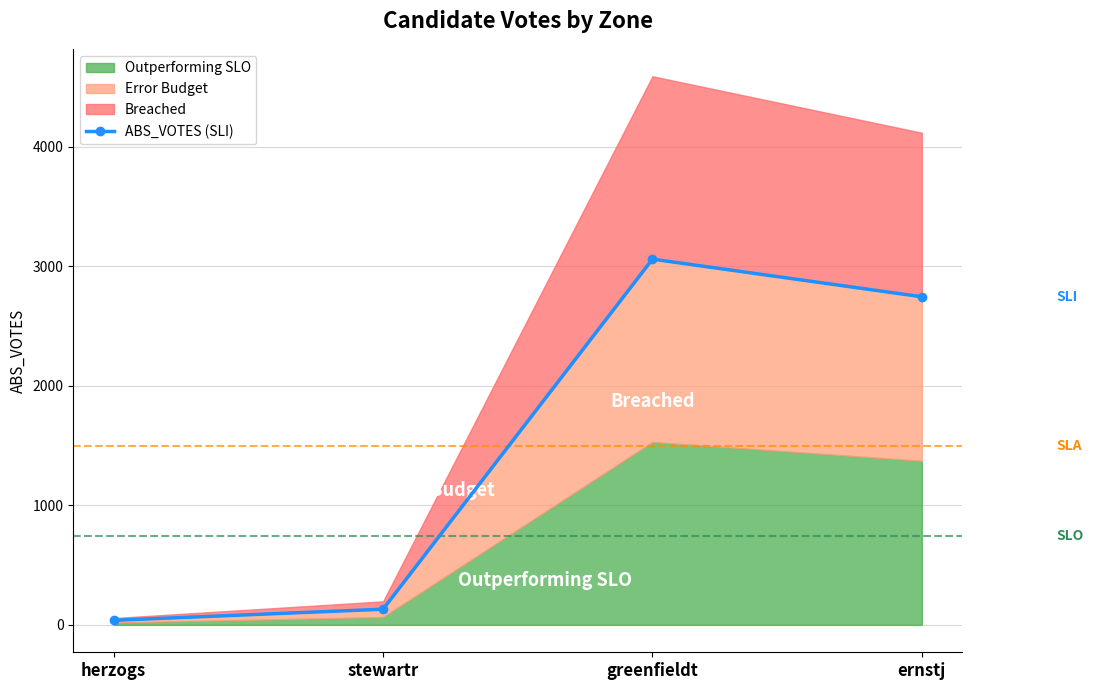

Rank the categories by value from highest to lowest.

greenfieldt, ernstj, stewartr, herzogs